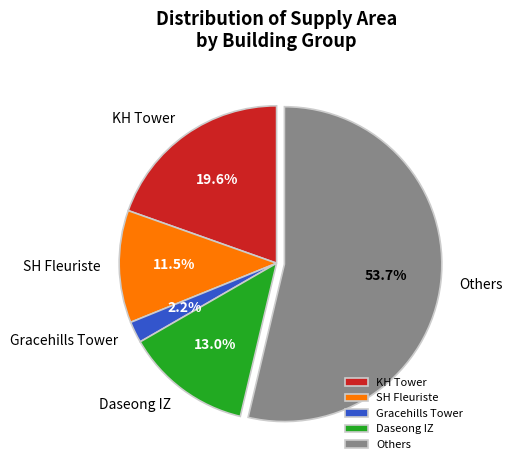

What percentage do Gracehills Tower and Others together represent?

55.9%